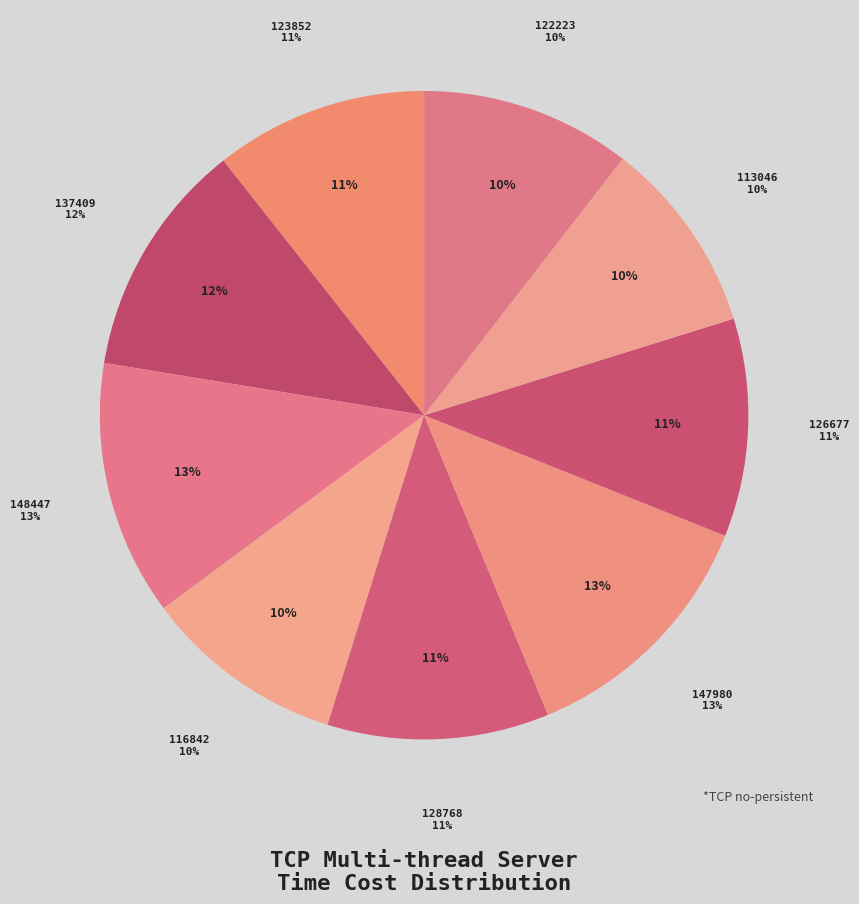

How many segments does this pie chart have?

9